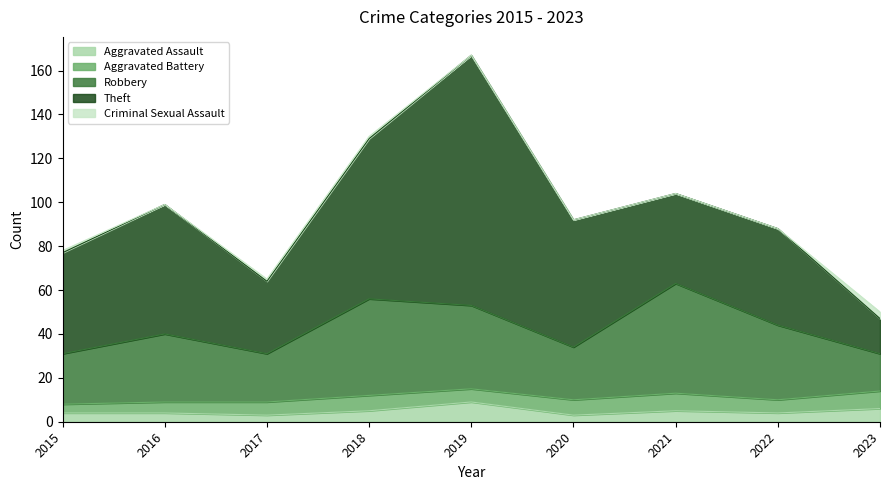

Which series changed the most between 2022 and 2023?

Theft